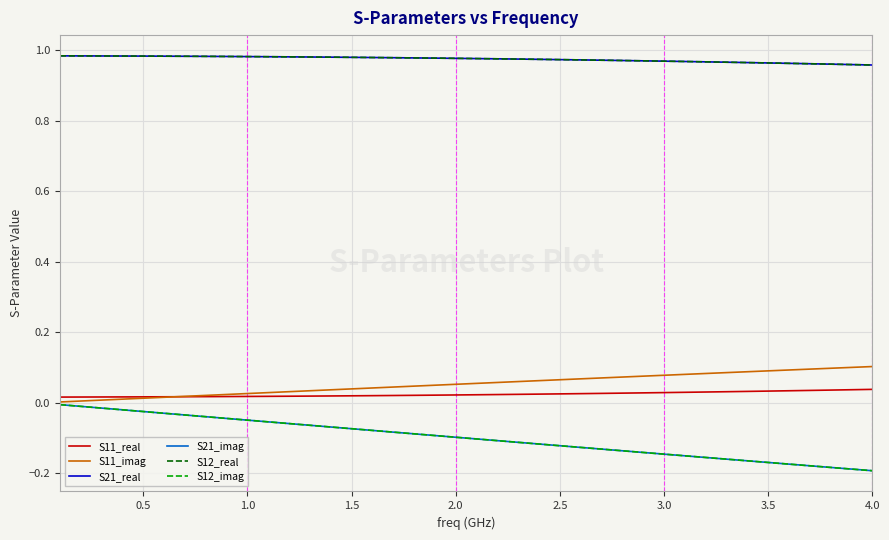

What is the label of the 30th point from the left?

29